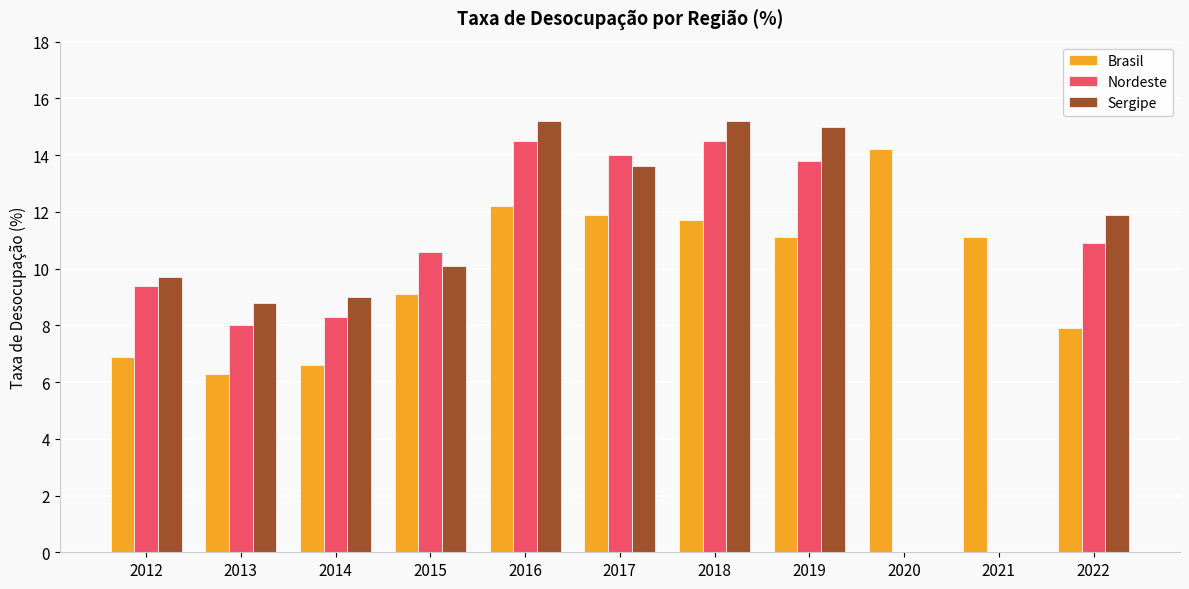

How many groups of bars are there?

11